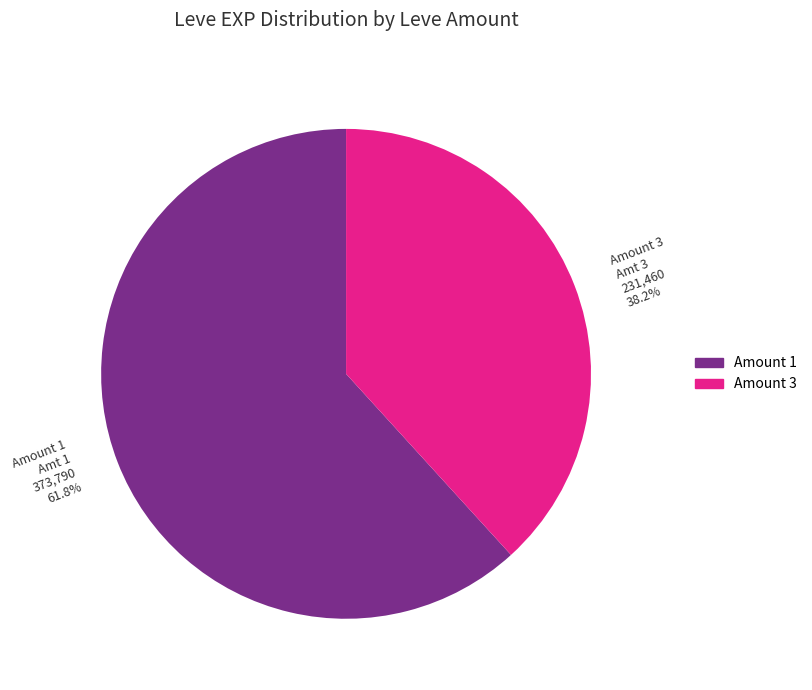

What is the ratio of the value at Amount 3 to the value at Amount 1?

0.6